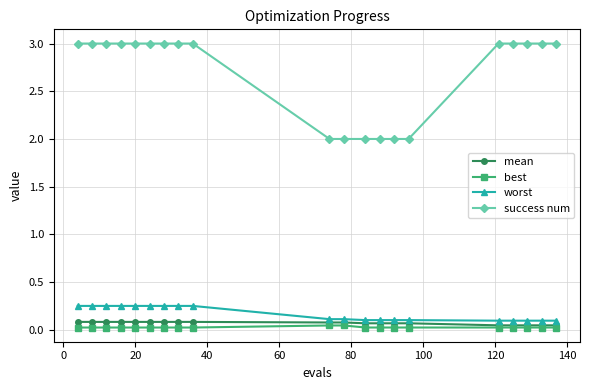

Which series has the largest total across all categories?

success num